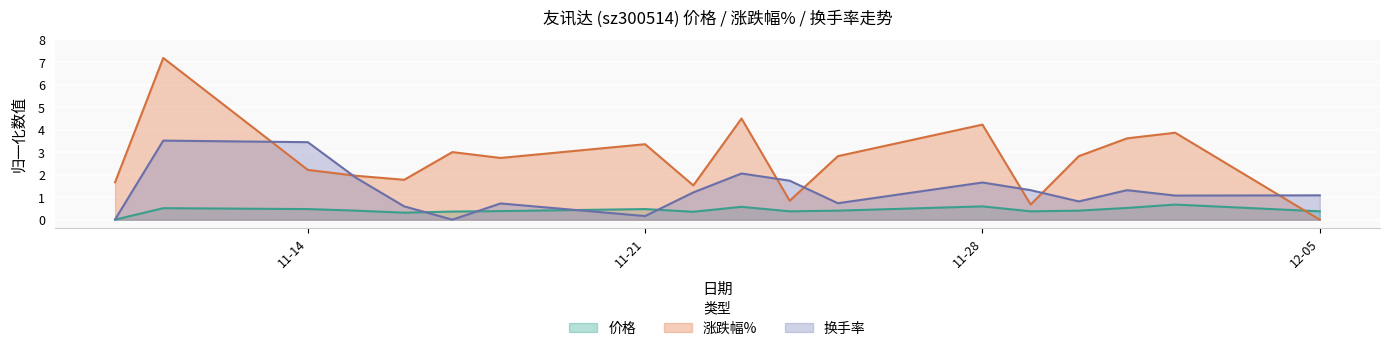

Which has a higher value, 2022-11-23 or 2022-11-11?

2022-11-23